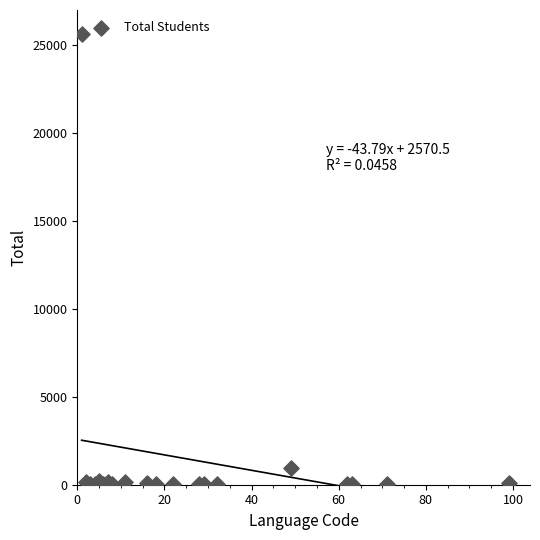

What Y value in the scatter plot is closest to 12808?

939